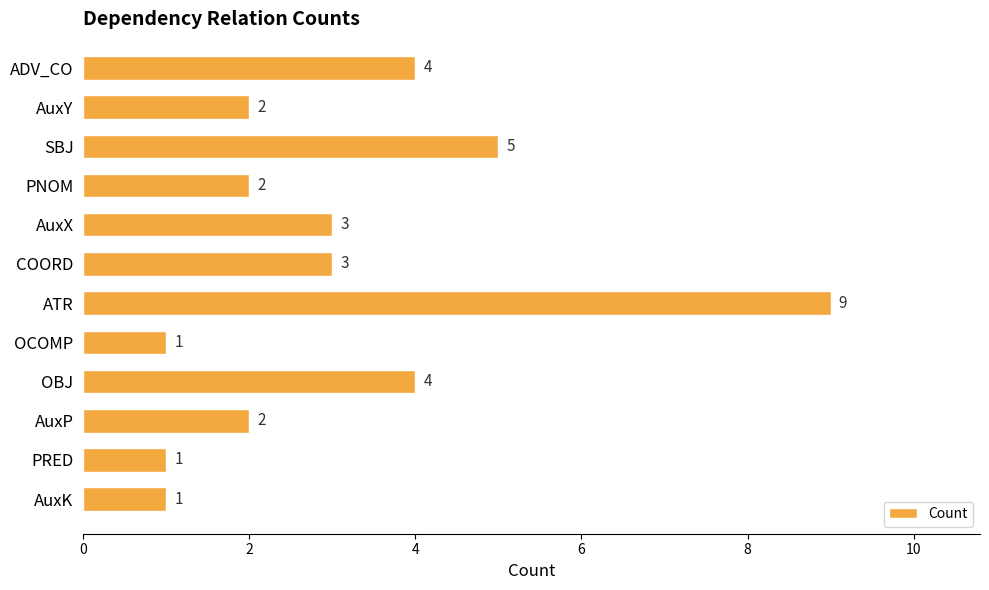

What position from the top is ATR?

7